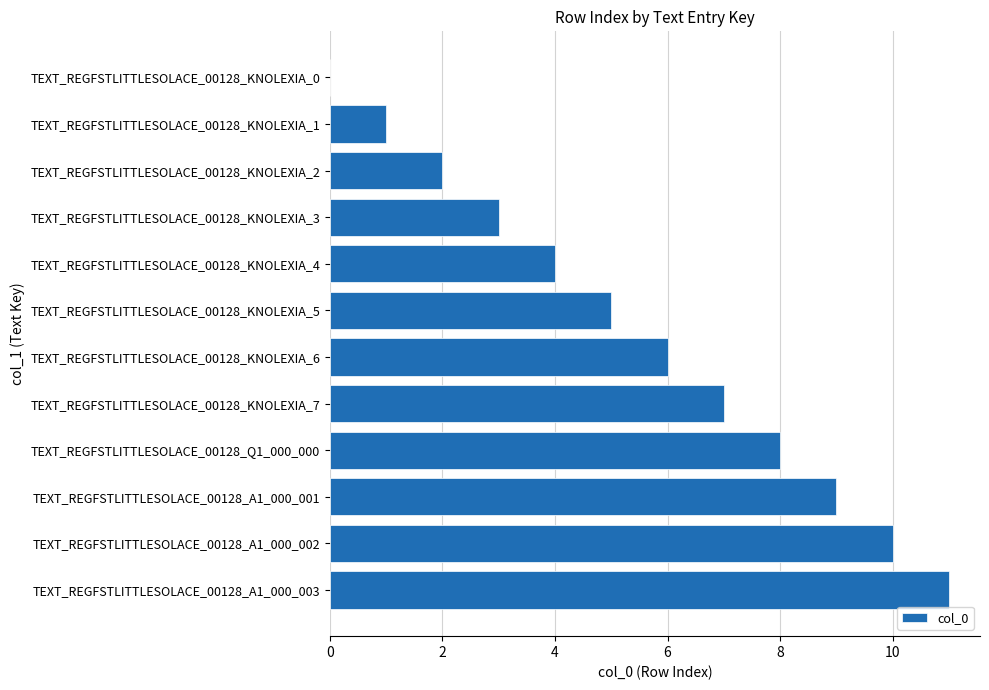

Are the bars horizontal?

Yes